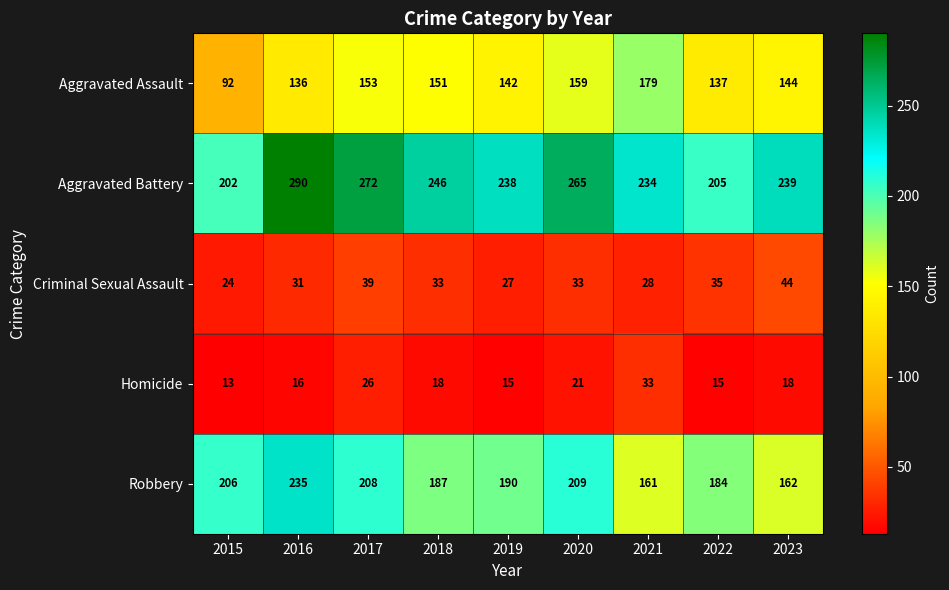

Is it true that Criminal Sexual Assault equals 33 at 2018?

True